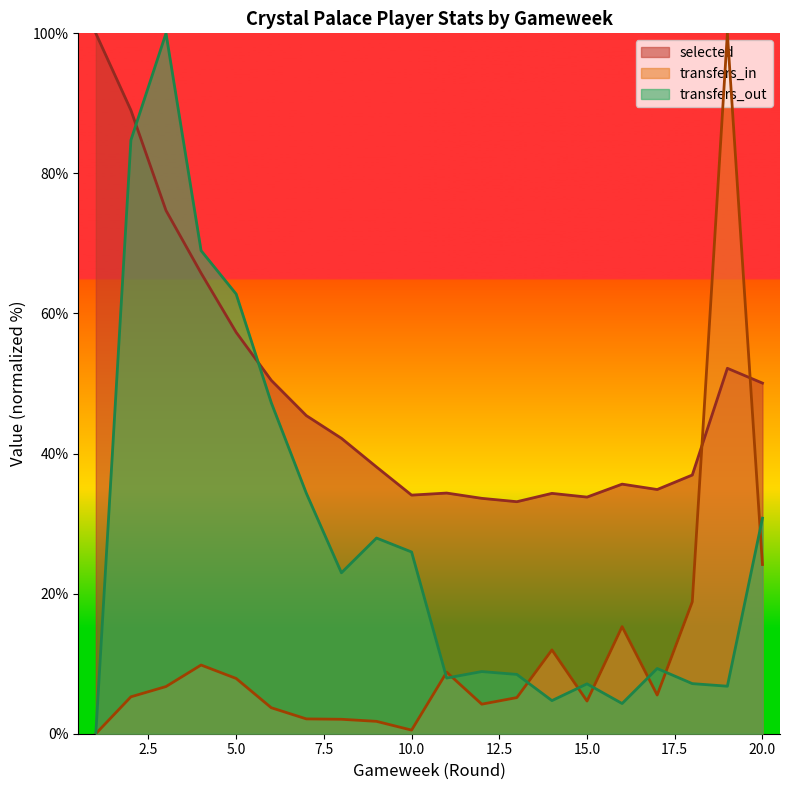

At how many categories does at least one series exceed 32?

20